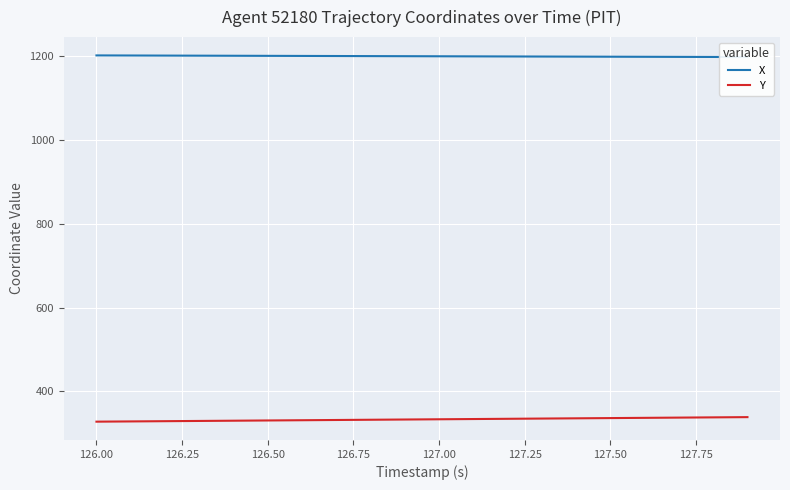

What is the highest value of the Y series?

338.6